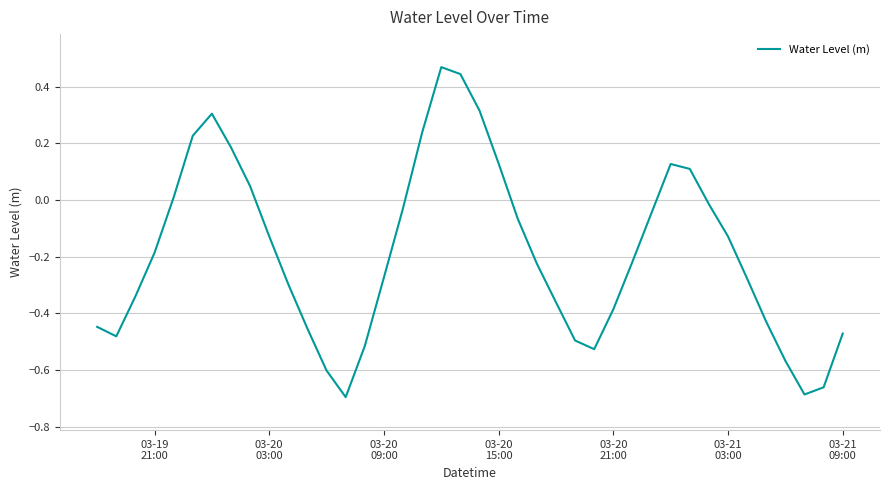

What is the difference between the maximum and minimum values?

1.2